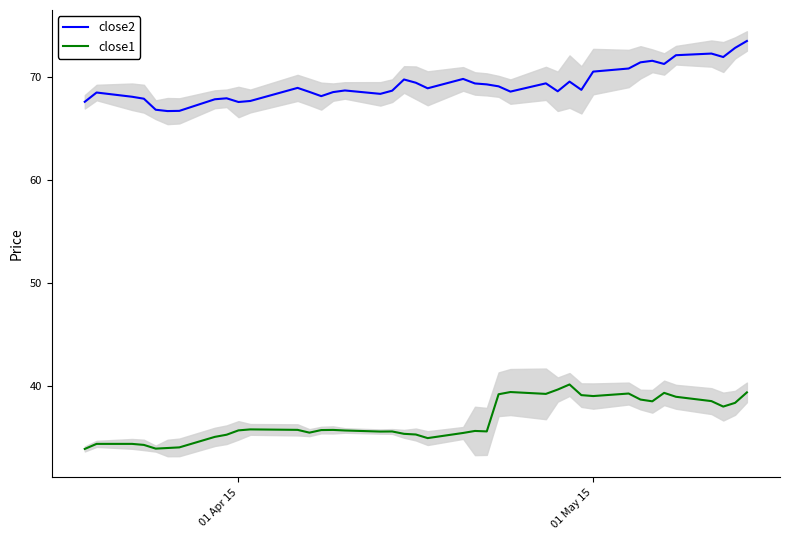

True or false: close2 and close1 intersect in this chart.

False